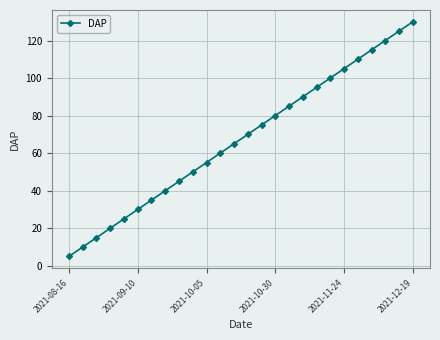

What is the maximum value shown in the chart?

130